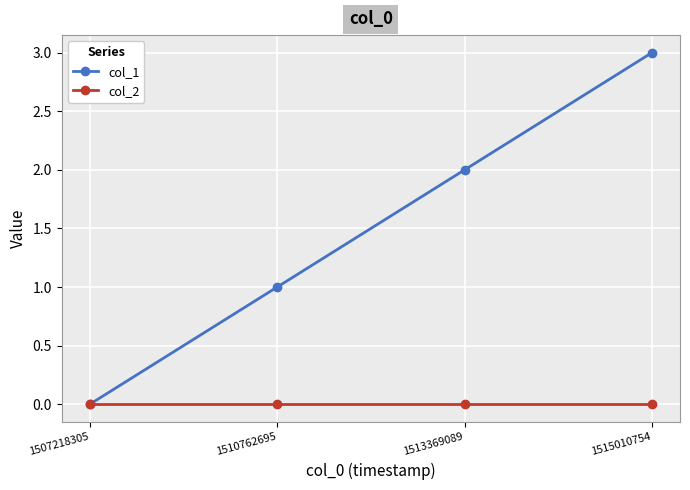

What is the spread (max minus min) of values at 1515010754?

3